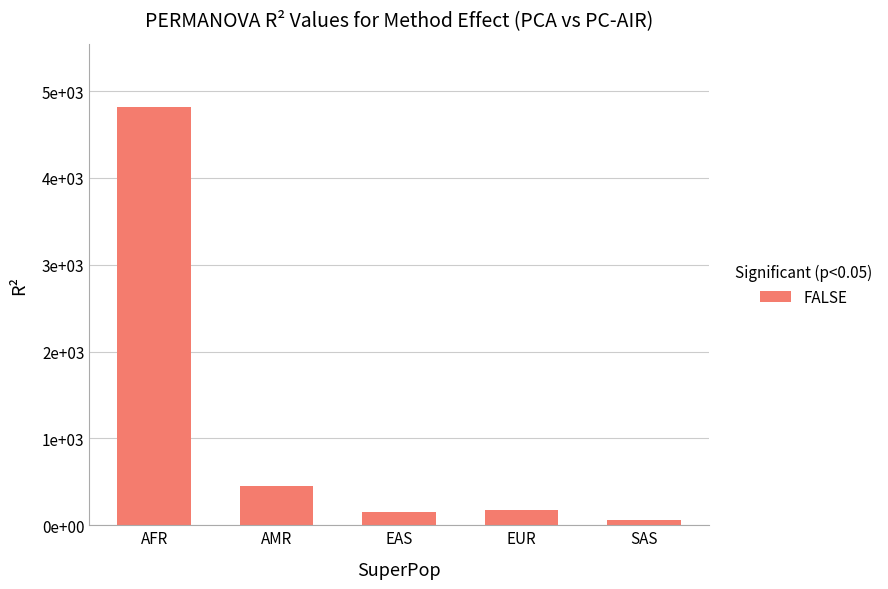

What is the smallest value displayed?

55